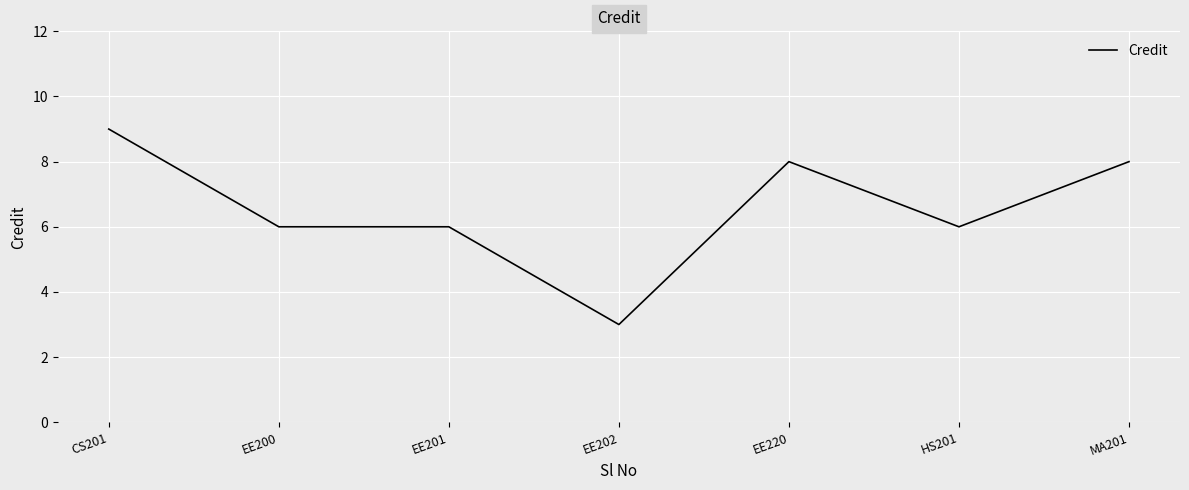

Which has a higher value, HS201 or CS201?

CS201